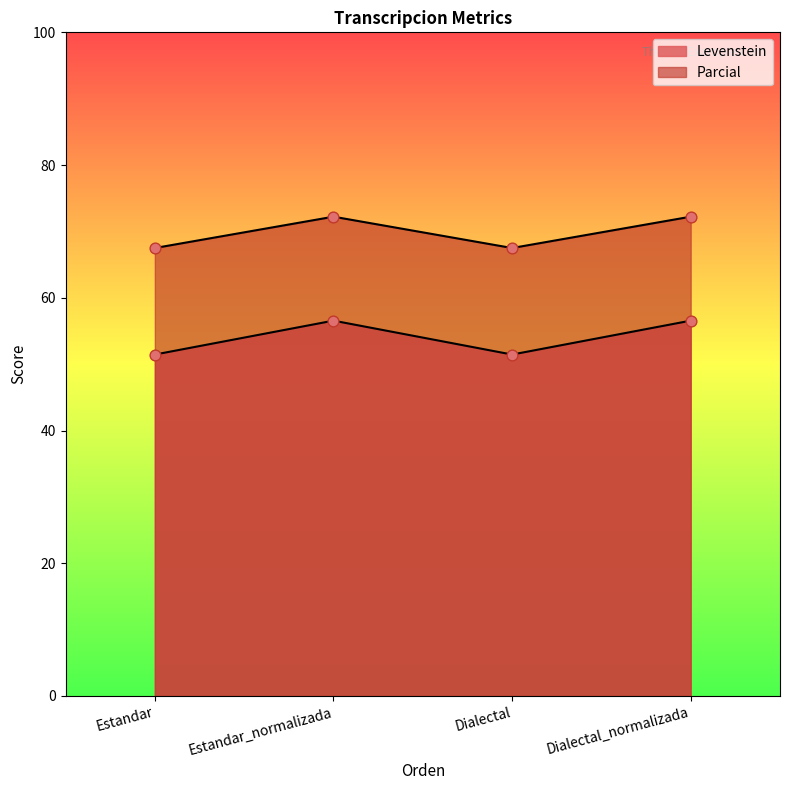

At how many categories does at least one series exceed 61?

4